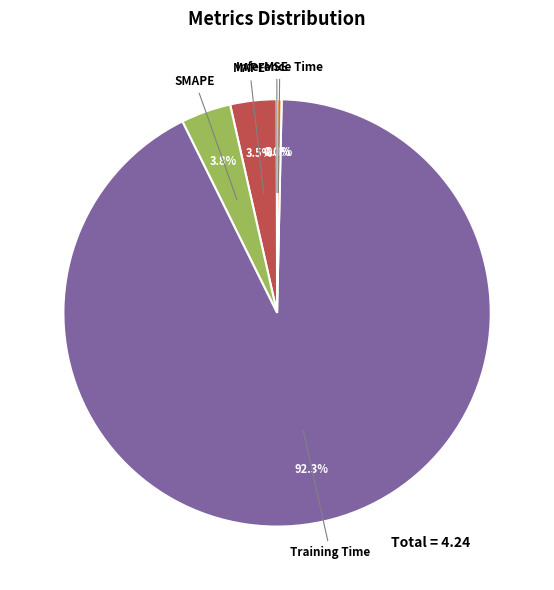

Is there a majority slice in this chart?

Yes